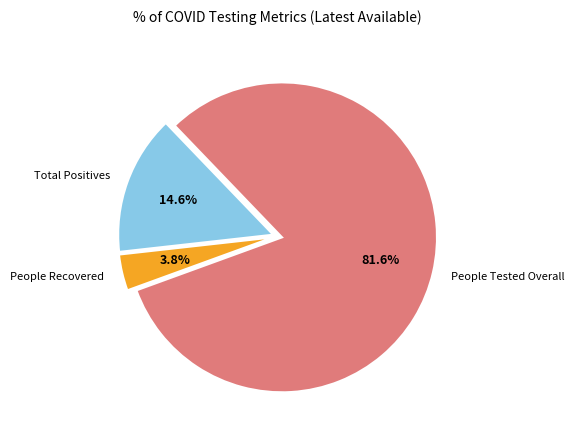

Does any single category account for the majority?

Yes